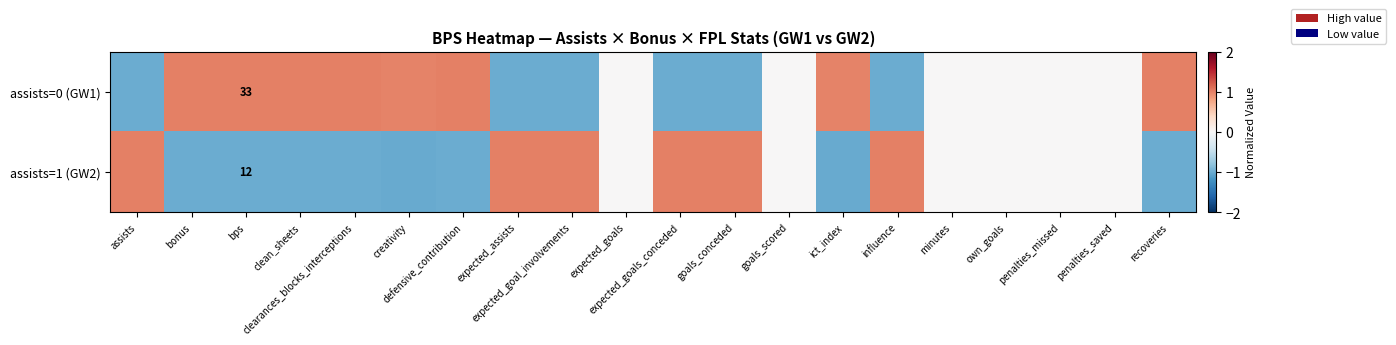

Which series has the largest total across all categories?

assists=0 (GW1)